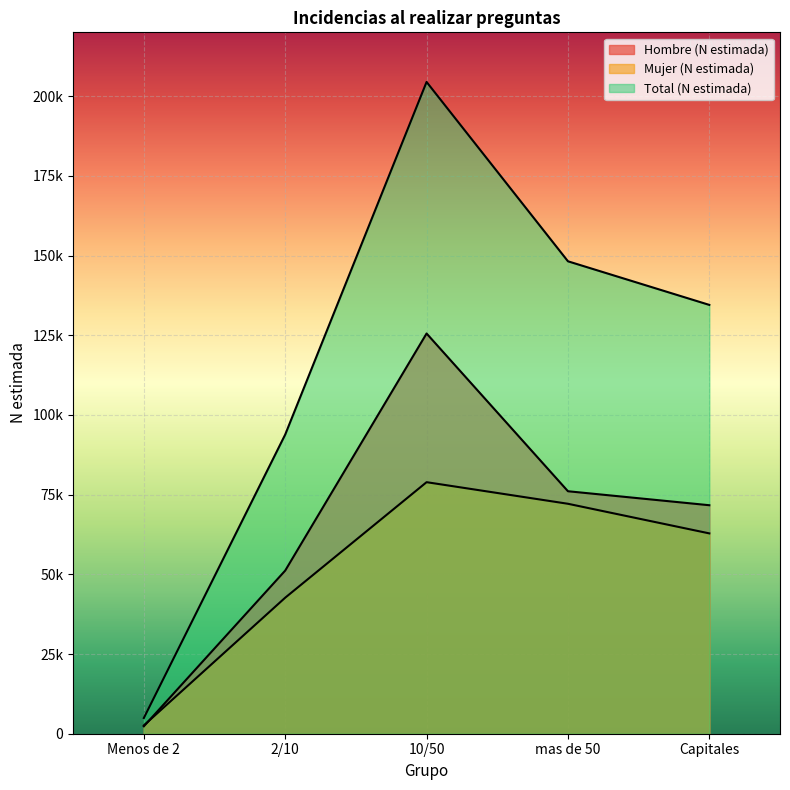

True or false: Mujer (N estimada) and Hombre (N estimada) intersect in this chart.

True